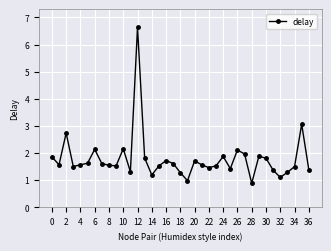

What is the average value?

1.8